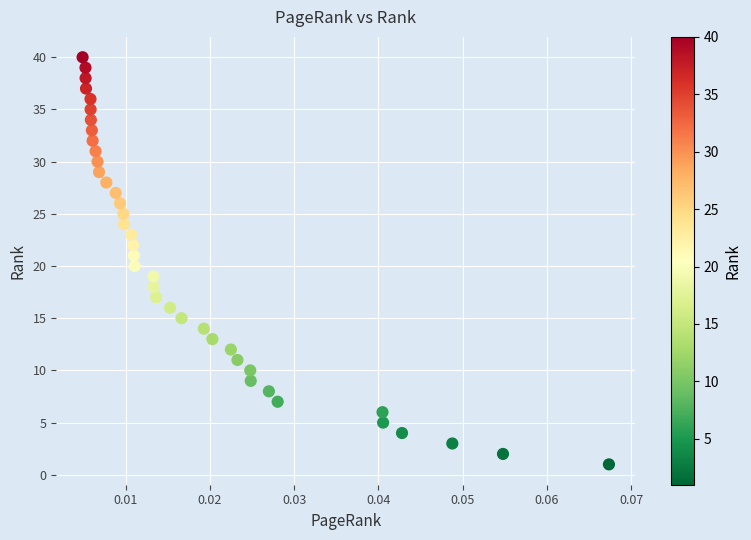

What is the range of Y values (max minus min)?

39